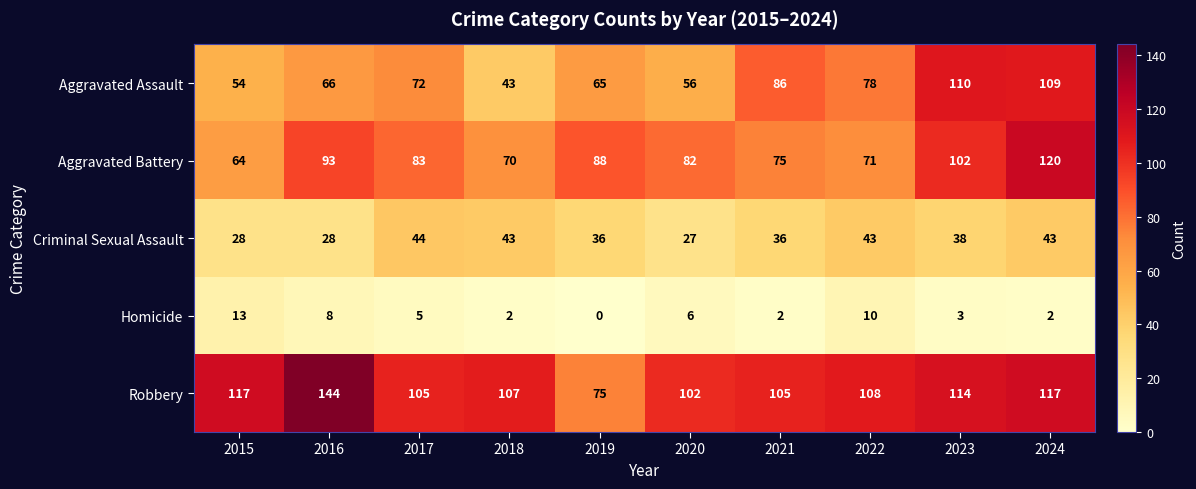

What is the spread (max minus min) of values at 2015?

104